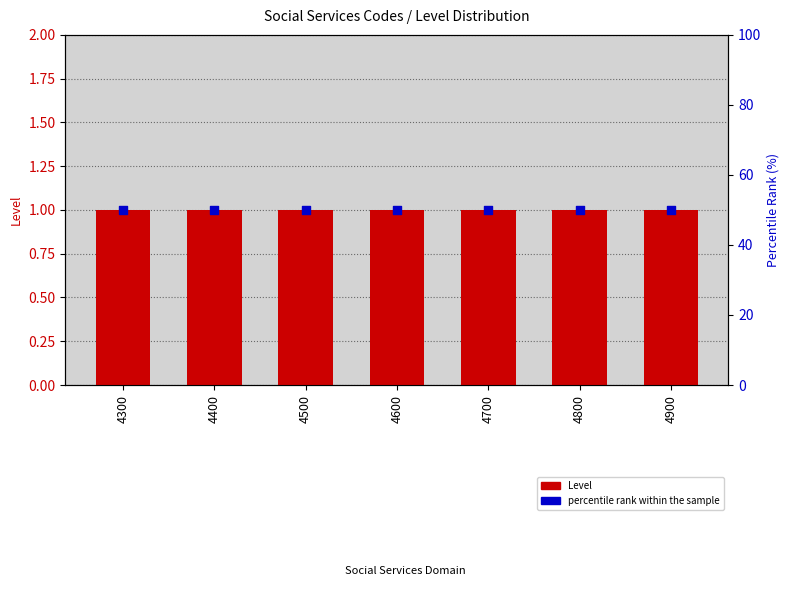

Which series has the largest total across all categories?

percentile rank within the sample